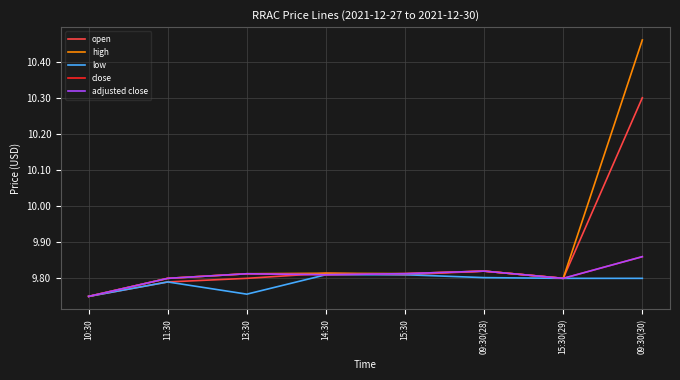

Does the chart display data point markers on the line(s)?

No